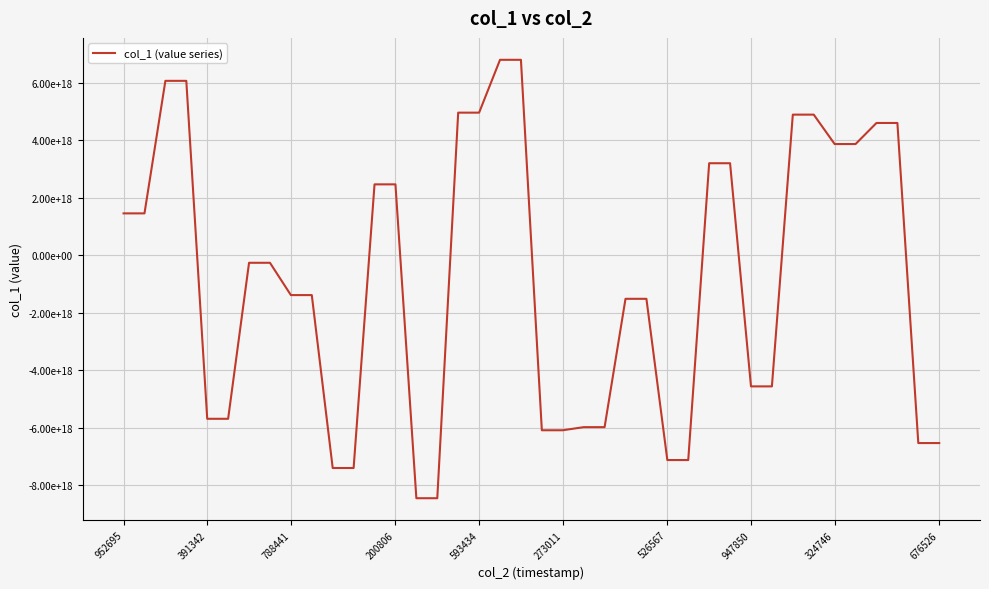

Does the chart have visible grid lines?

Yes